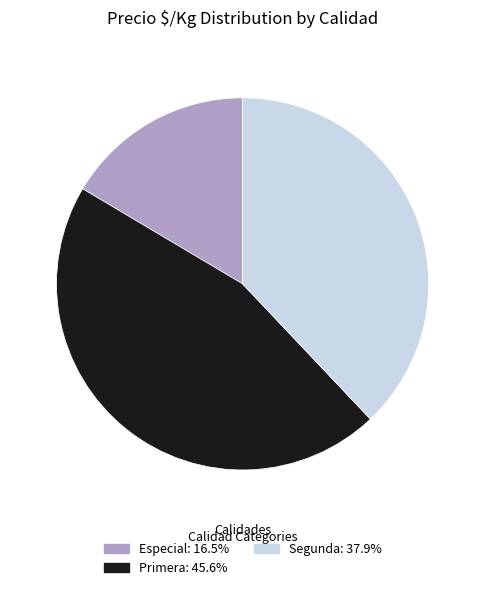

Is there any slice that represents more than half of the pie?

No